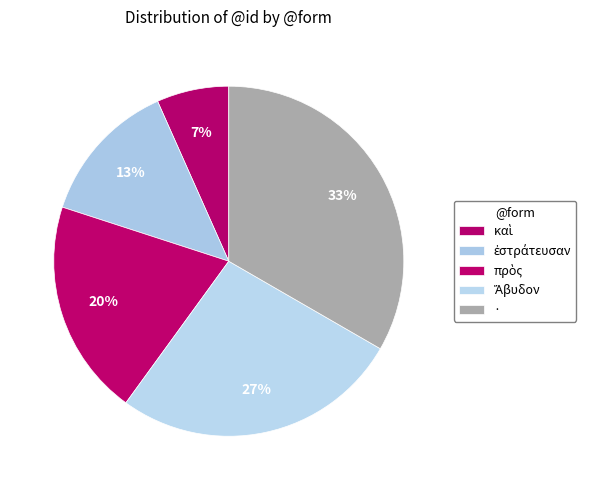

What is the change in value from καὶ to Ἄβυδον?

+3